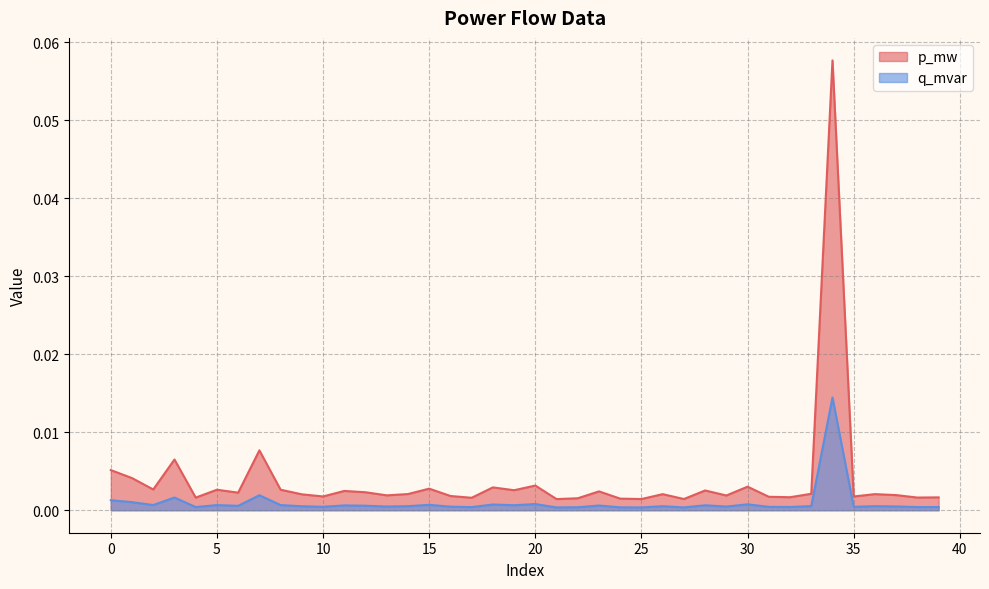

The p_mw series shows 0.0 at 23. True or false?

False